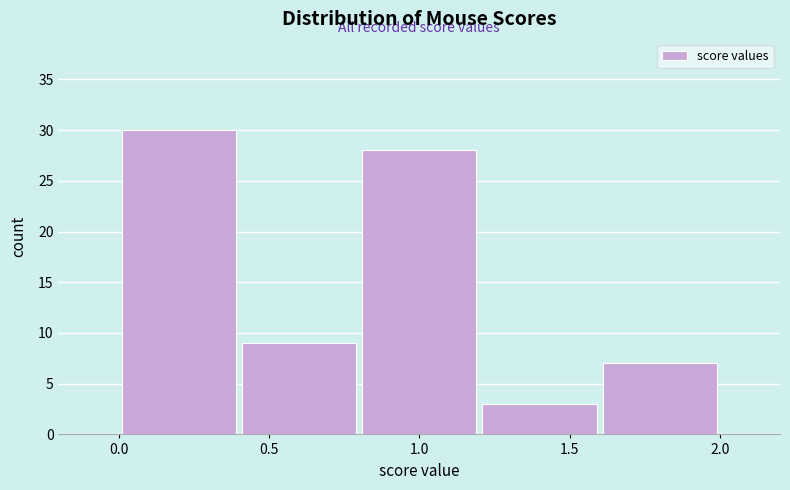

Reading left to right, transcribe this chart: for each bar, give the range it covers on the x-axis and its height. The values are not printed on the chart, so give them approximately, as read against the axis.

0.0 to 0.4: 30
0.4 to 0.8: 9
0.8 to 1.2: 28
1.2 to 1.6: 3
1.6 to 2.0: 7